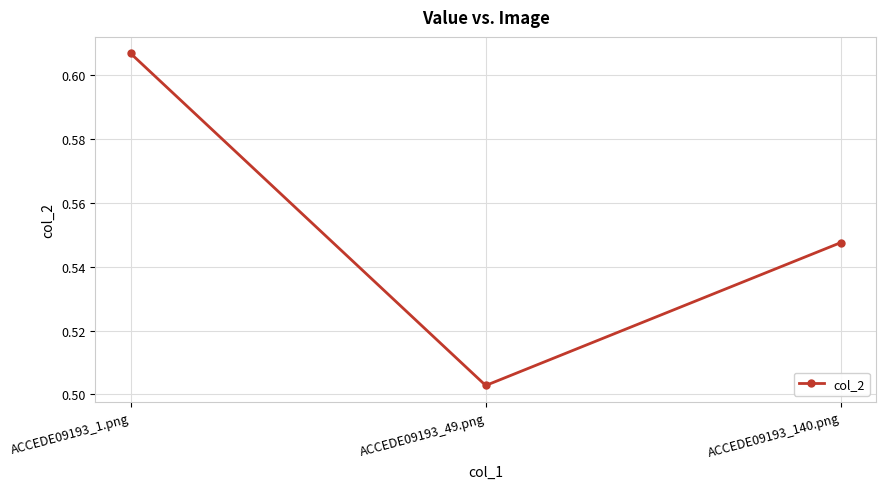

At which category does the chart reach its minimum across all series?

ACCEDE09193_49.png